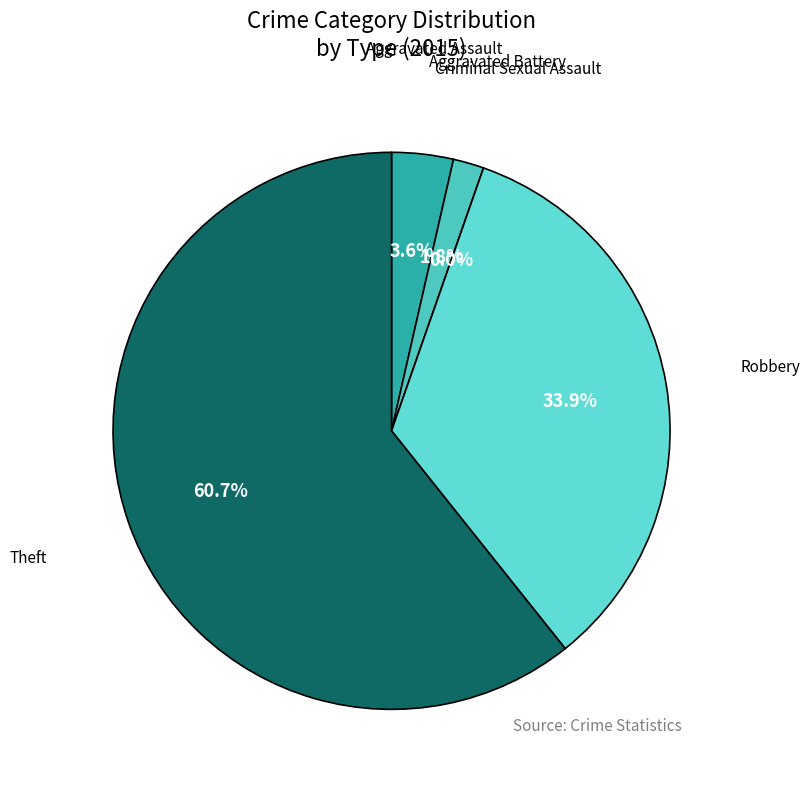

Rank the categories by value from lowest to highest.

Criminal Sexual Assault, Aggravated Battery, Aggravated Assault, Robbery, Theft